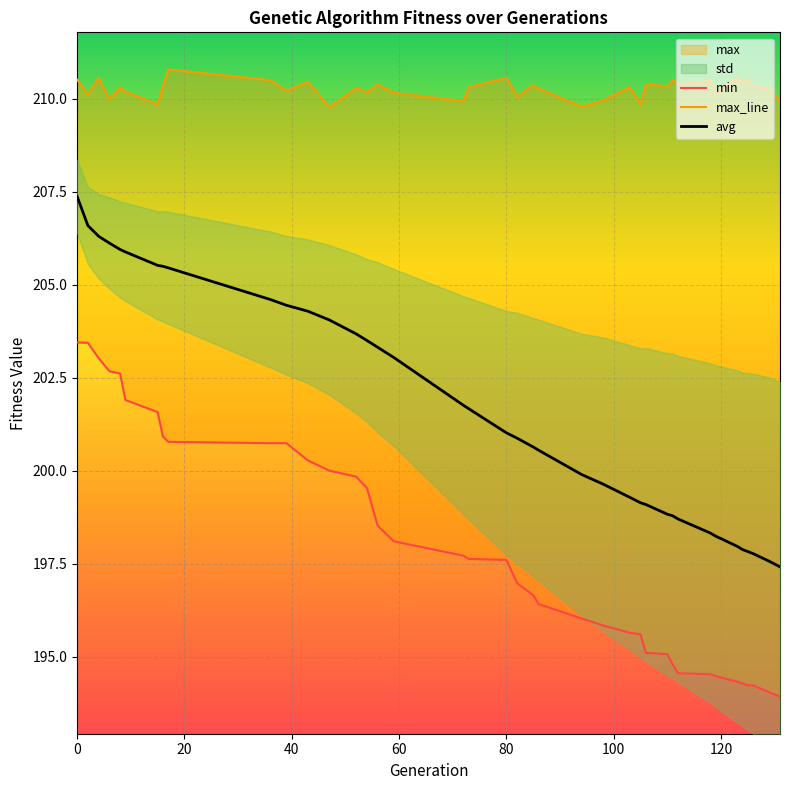

True or false: min has more than 2 points higher than both neighbors.

False